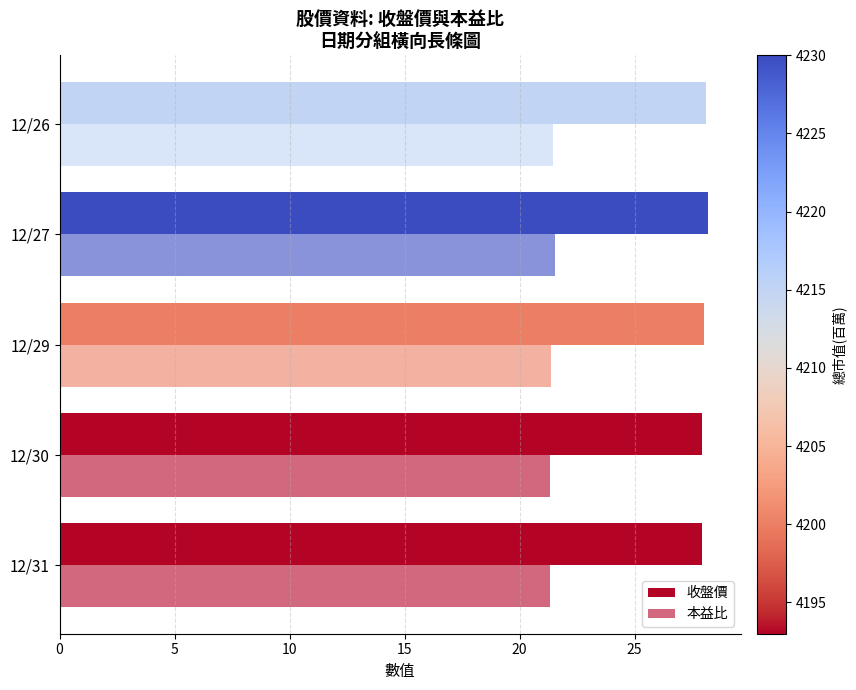

What is the highest value of the 本益比 series?

21.5